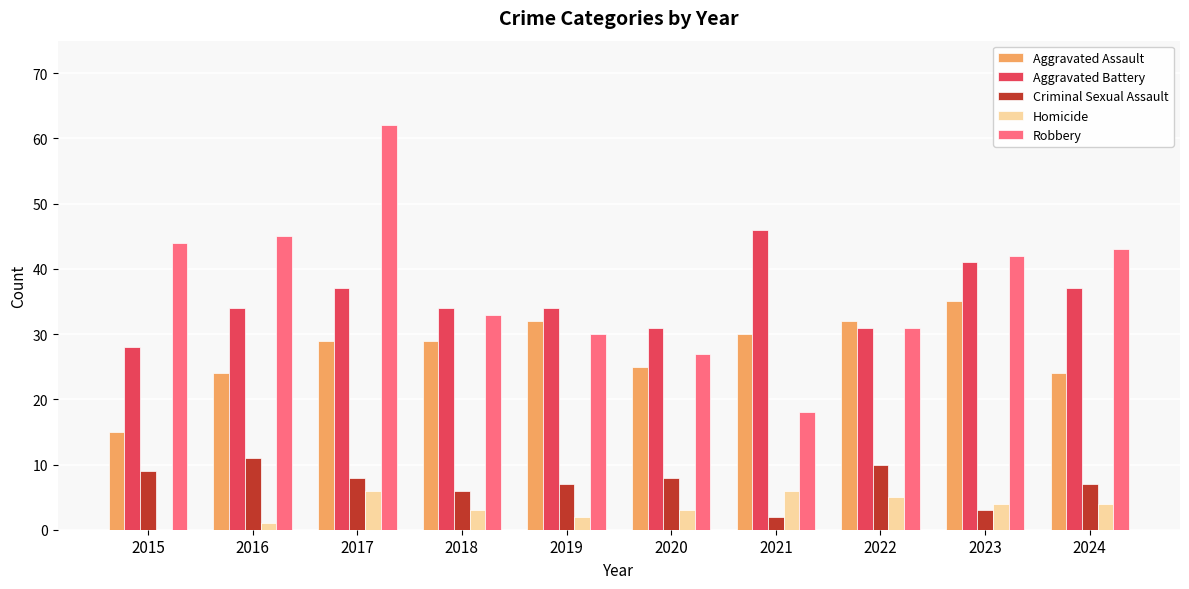

Count the number of data series in this chart.

5